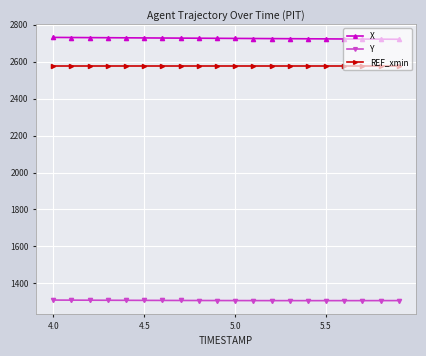

True or false: REF_xmin and Y intersect in this chart.

False